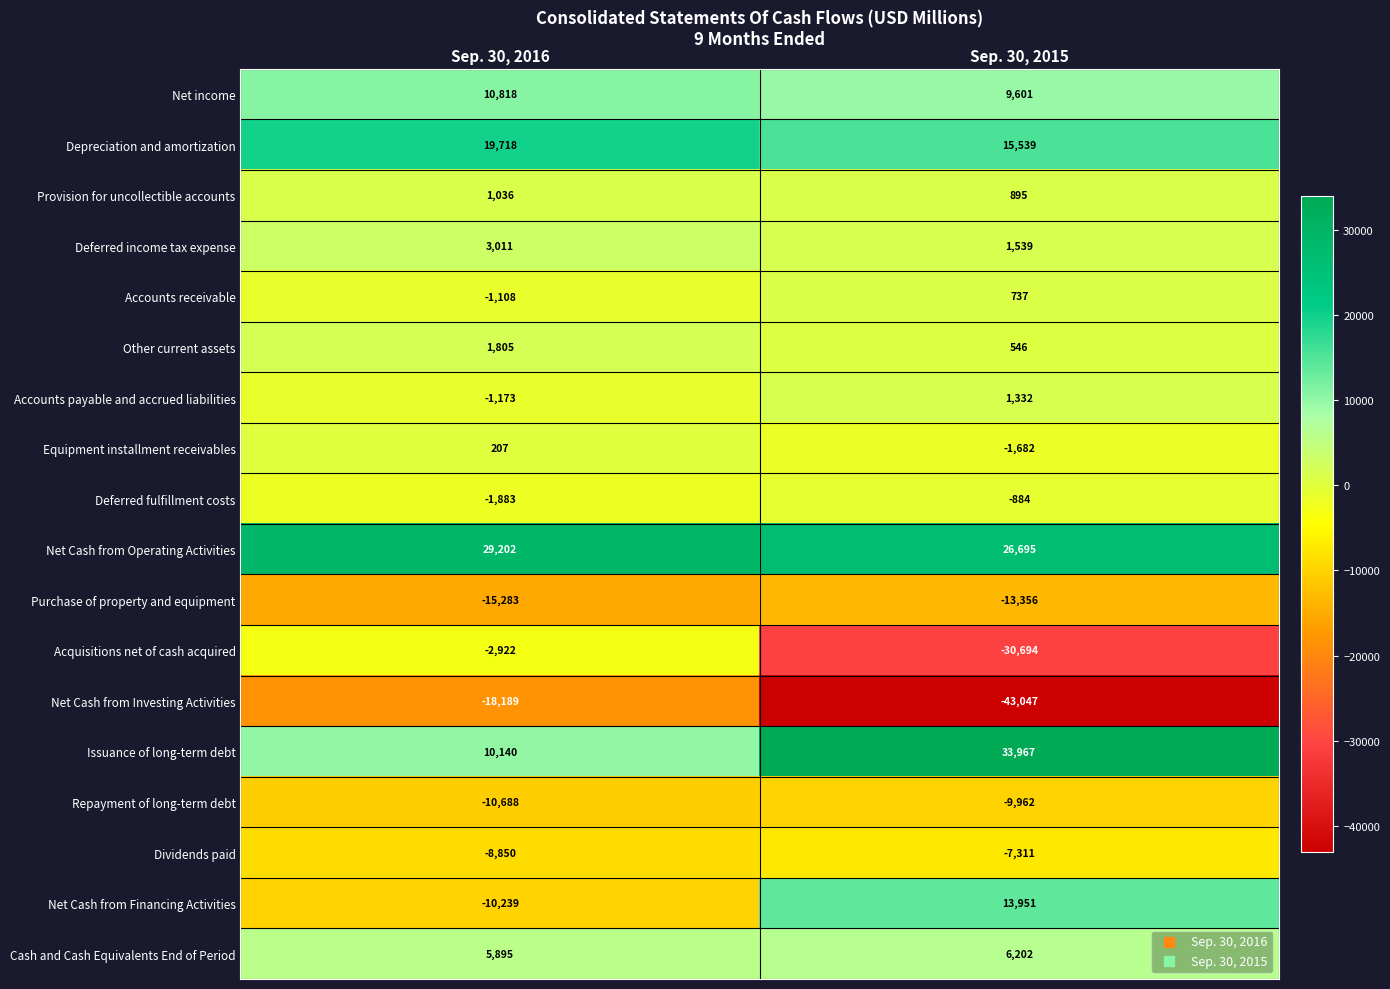

What is the difference between the highest and lowest values at Sep. 30, 2016?

47391